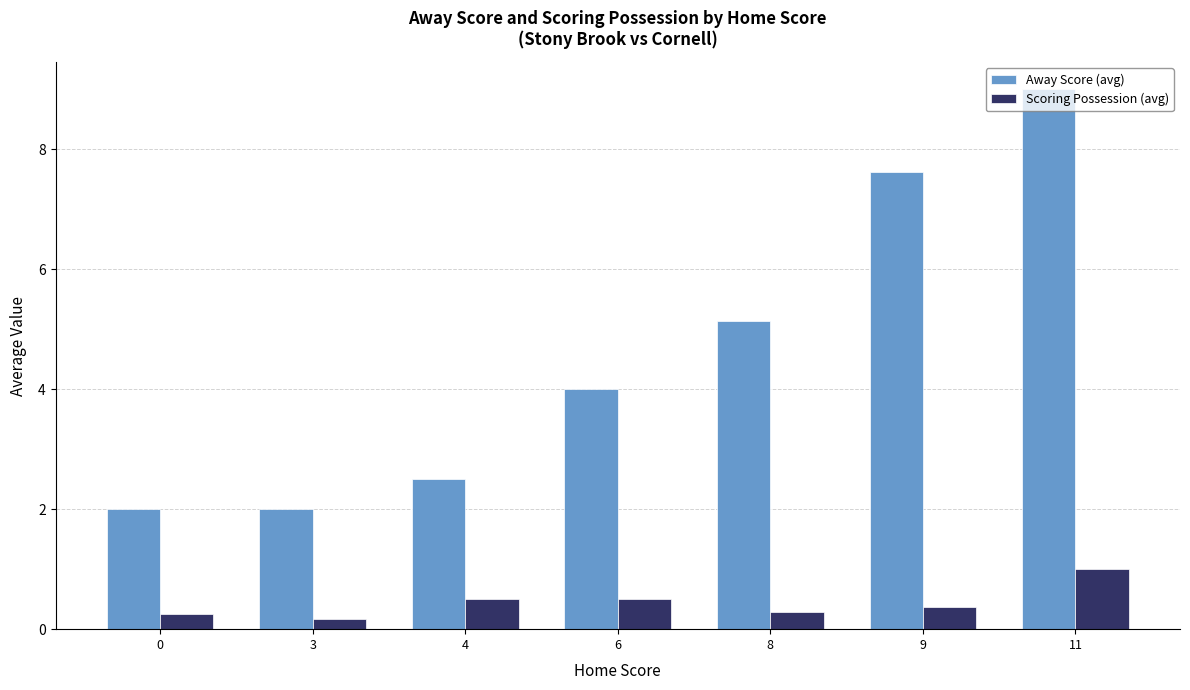

What is the sum of all Scoring Possession (avg) values?

3.1